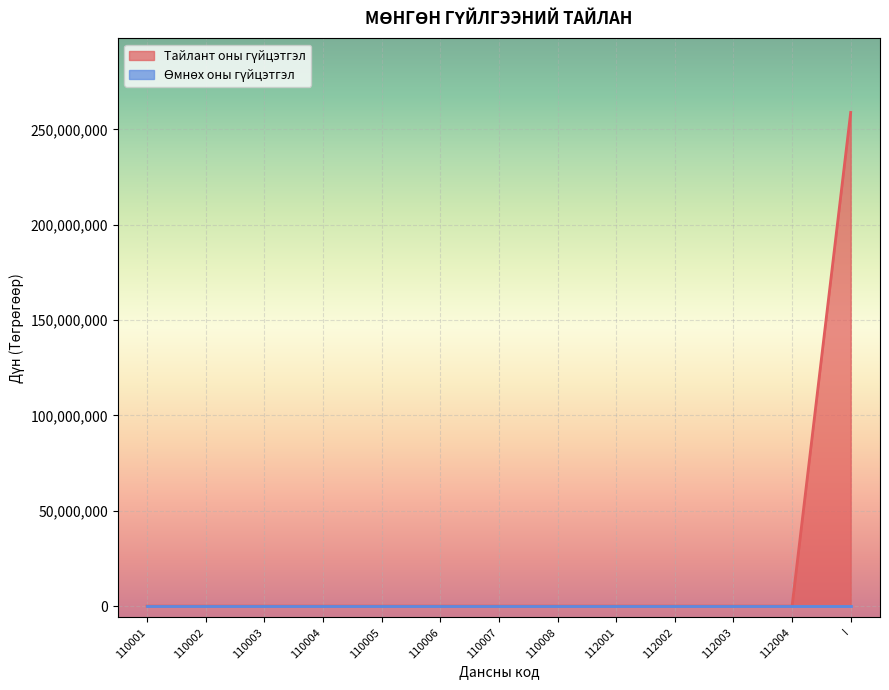

Reading left to right, list all the values displayed in this chart.

0	0	0	0	0	0	0	0	0	0	0	0	258909848